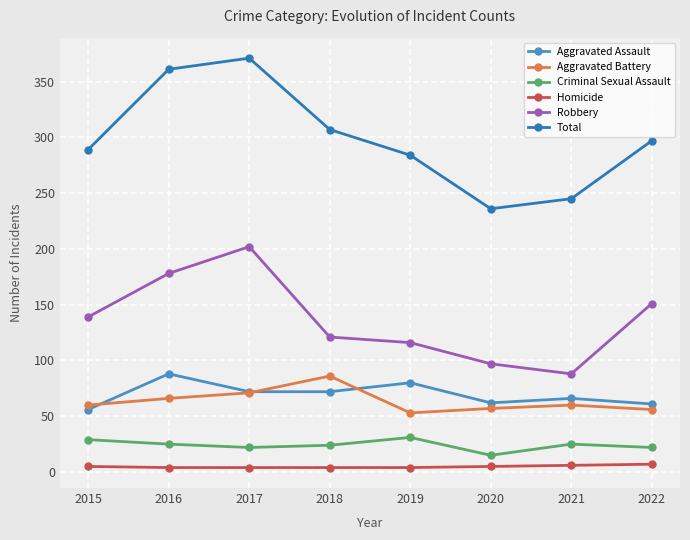

Which series has the widest spread of values?

Total